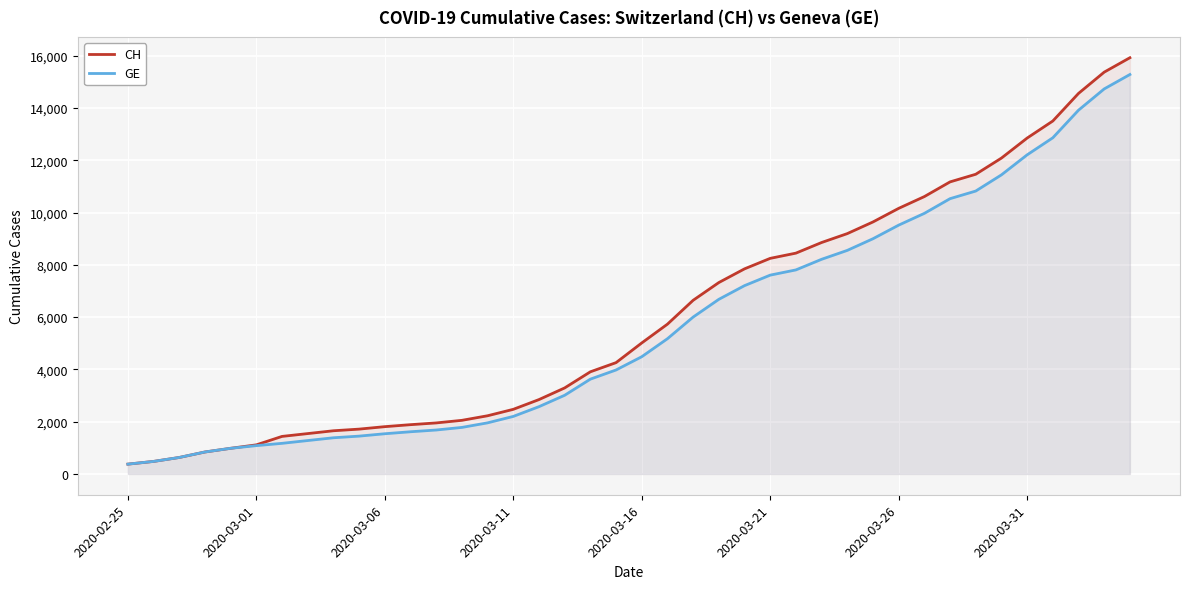

True or false: CH has a value of 9642 at 29.

True